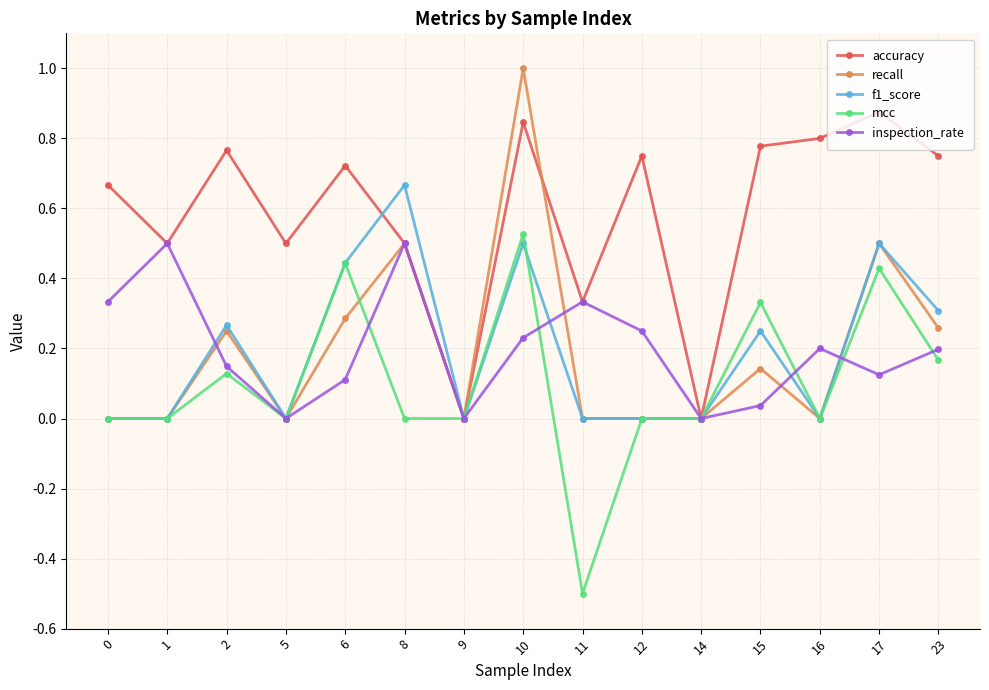

Is this an area chart (filled region under the line)?

No